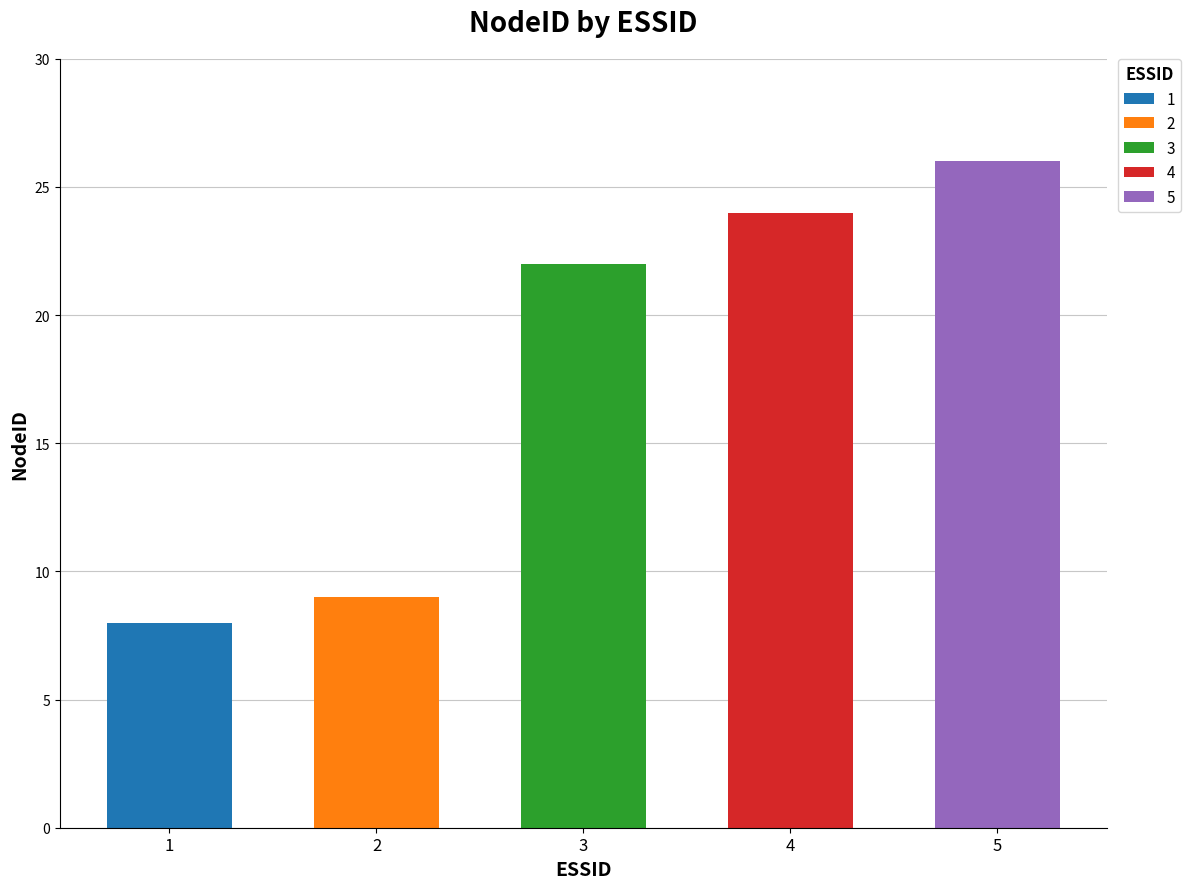

True or false: the data shows 9 at 2.

True